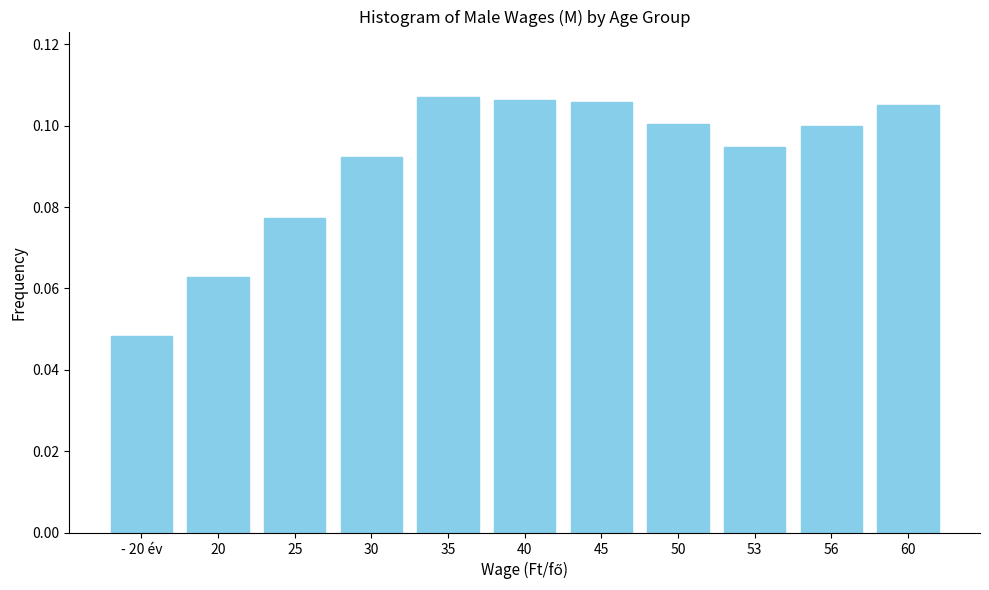

Which has a higher value, - 20 év or 20?

20